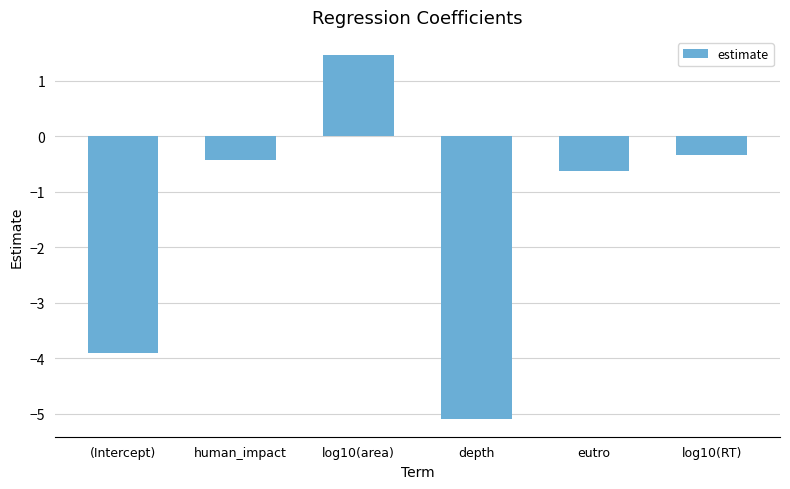

Reading left to right, transcribe all the data shown in this chart.

-3.9	-0.4	1.5	-5.1	-0.6	-0.3